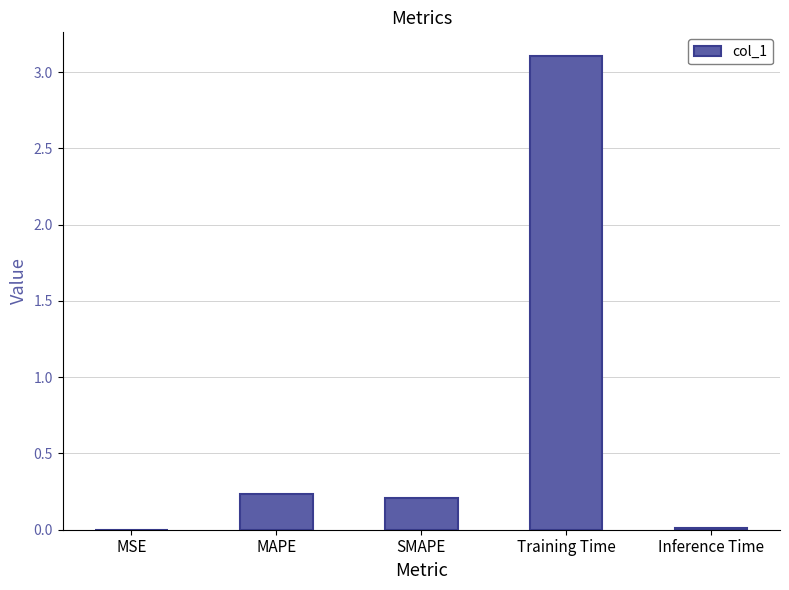

What is the maximum value shown in the chart?

3.1